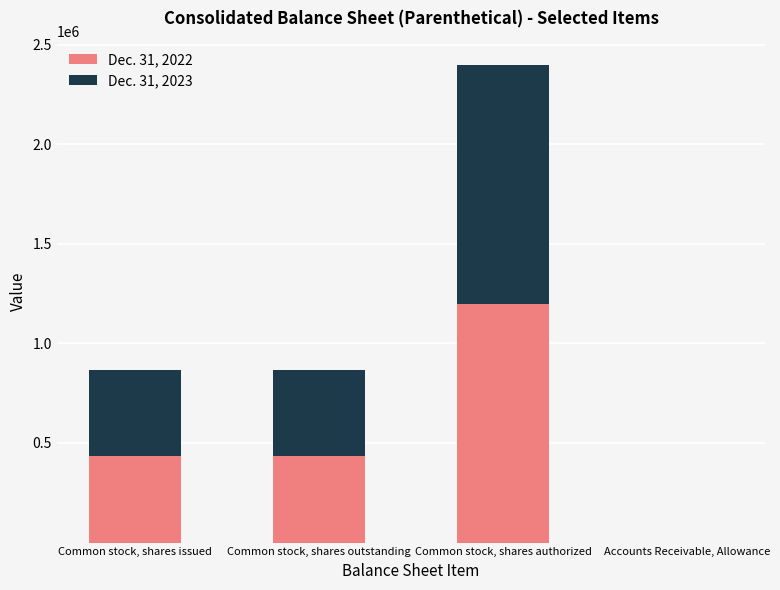

Are the bars grouped side by side (vs. stacked)?

No